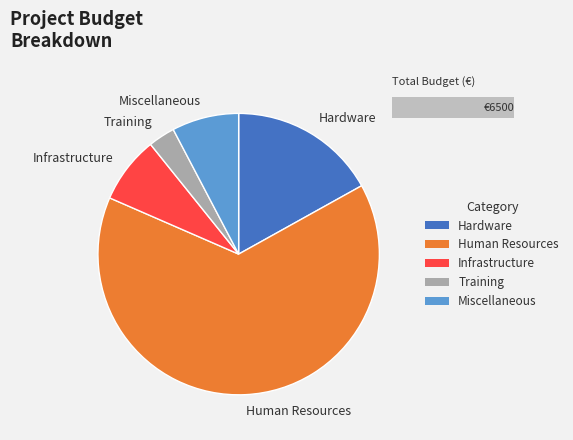

How many segments does this pie chart have?

5